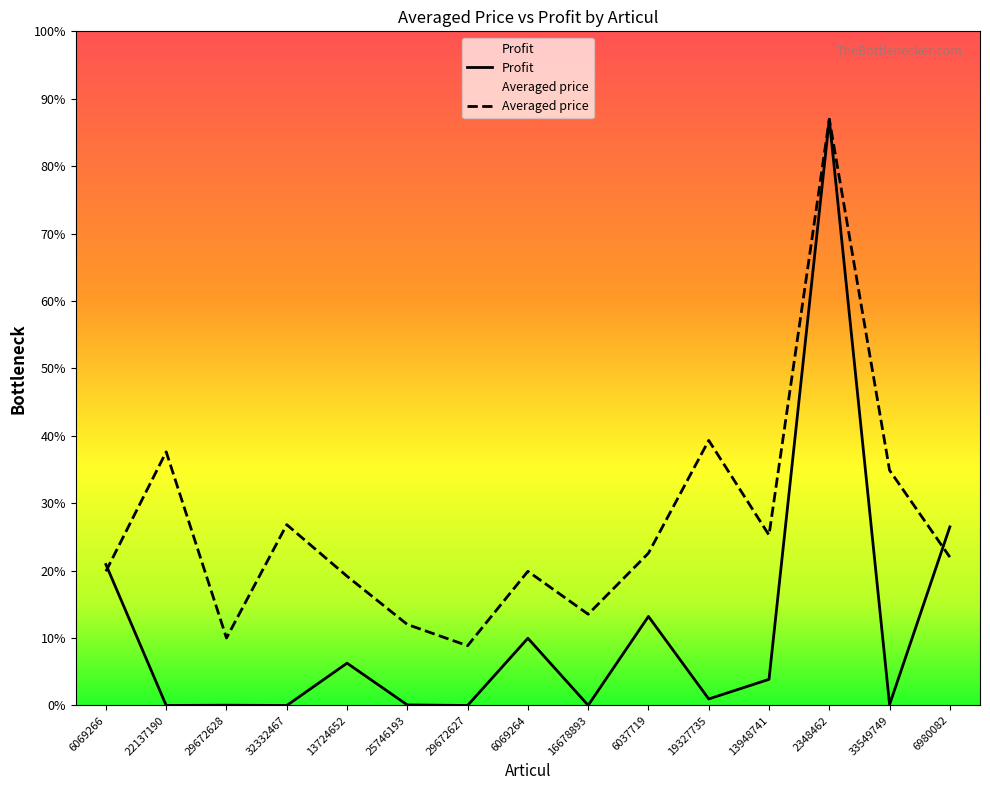

Where does the Averaged price series first go above 245632?

22137190